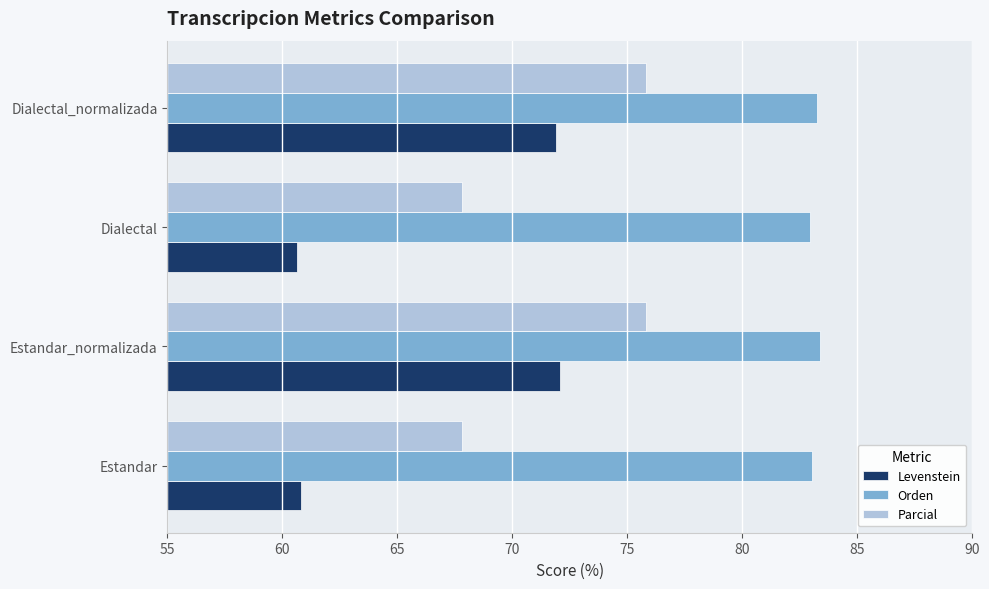

The Parcial series shows 67.8 at Dialectal. True or false?

True